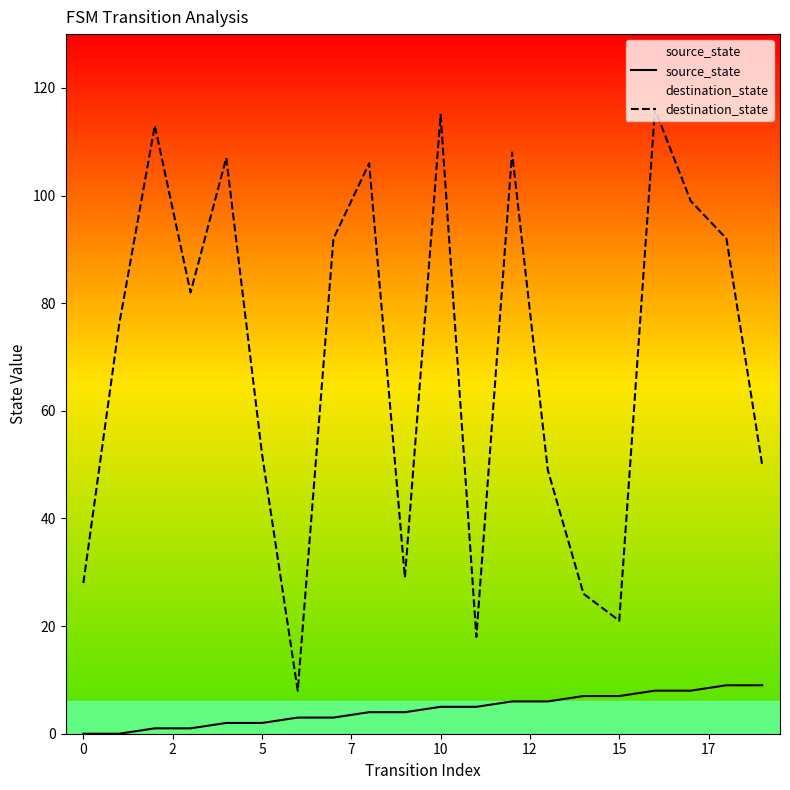

What is the approximate value of destination_state at 5, to the nearest 50?

50